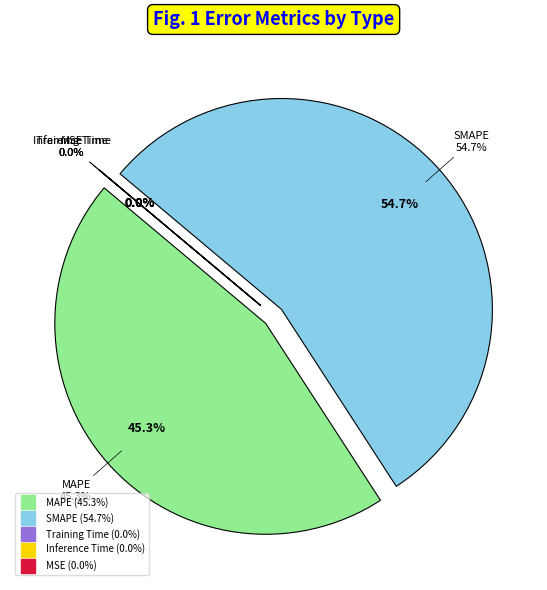

Combined, what portion of the pie is Inference Time and SMAPE?

54.7%